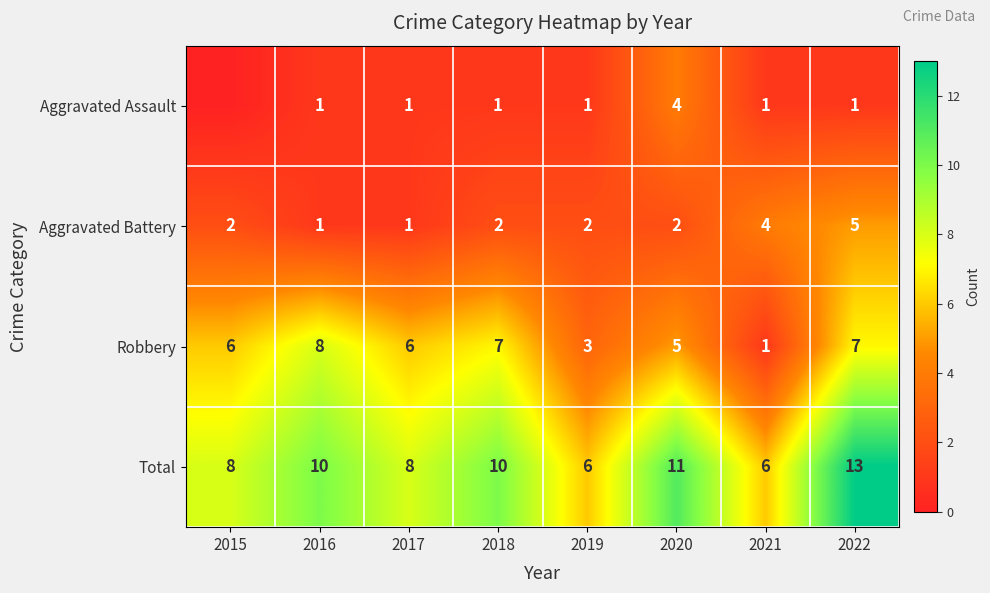

What is the difference between the maximum and minimum values in the Aggravated Battery series?

4